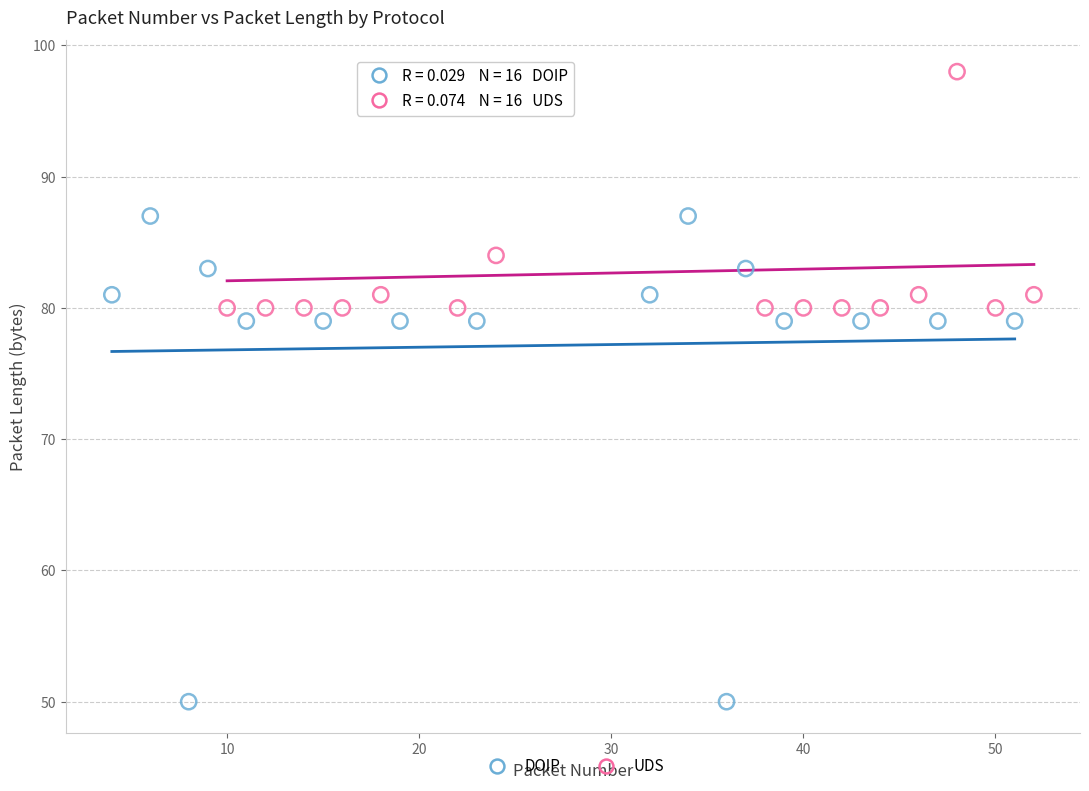

Which series reaches the maximum Y coordinate?

UDS